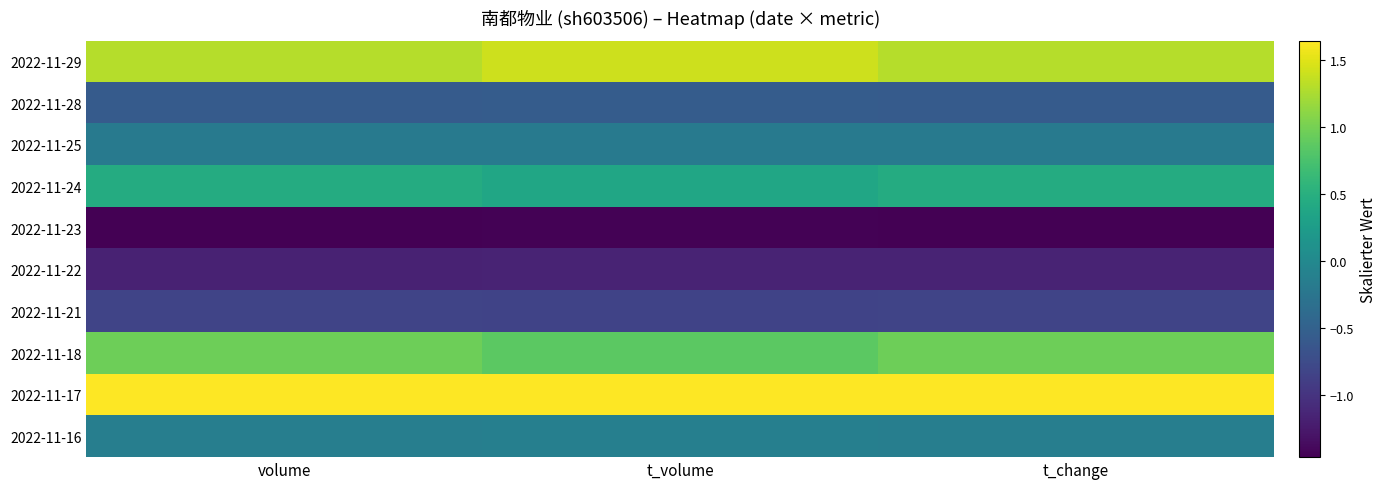

At which category does the chart reach its minimum across all series?

volume